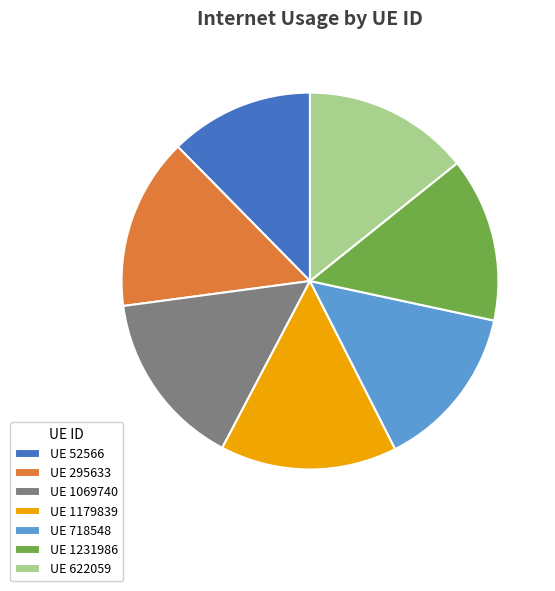

Which slice is the smallest?

UE 52566